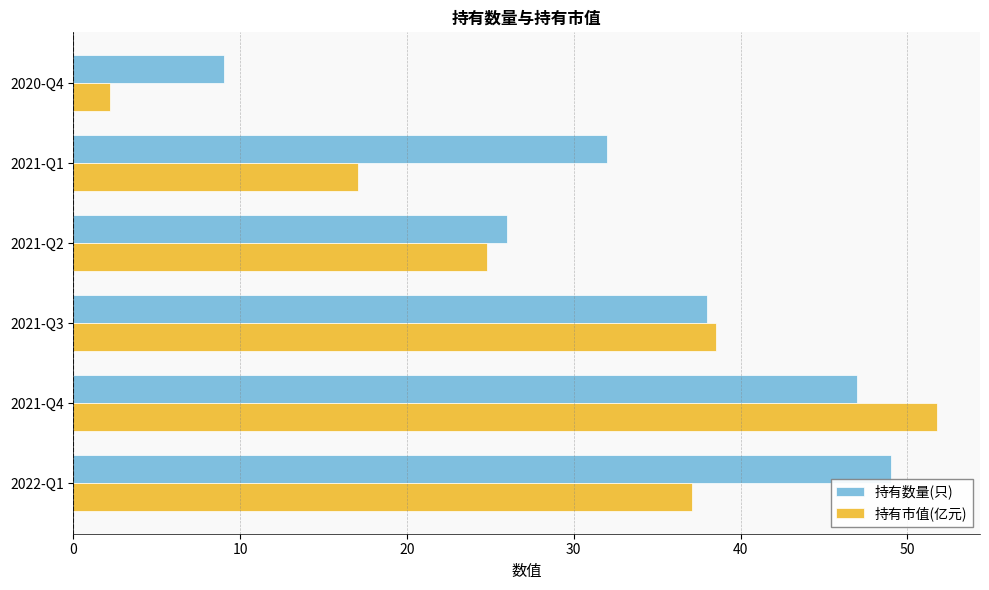

How many series are shown in this chart?

2